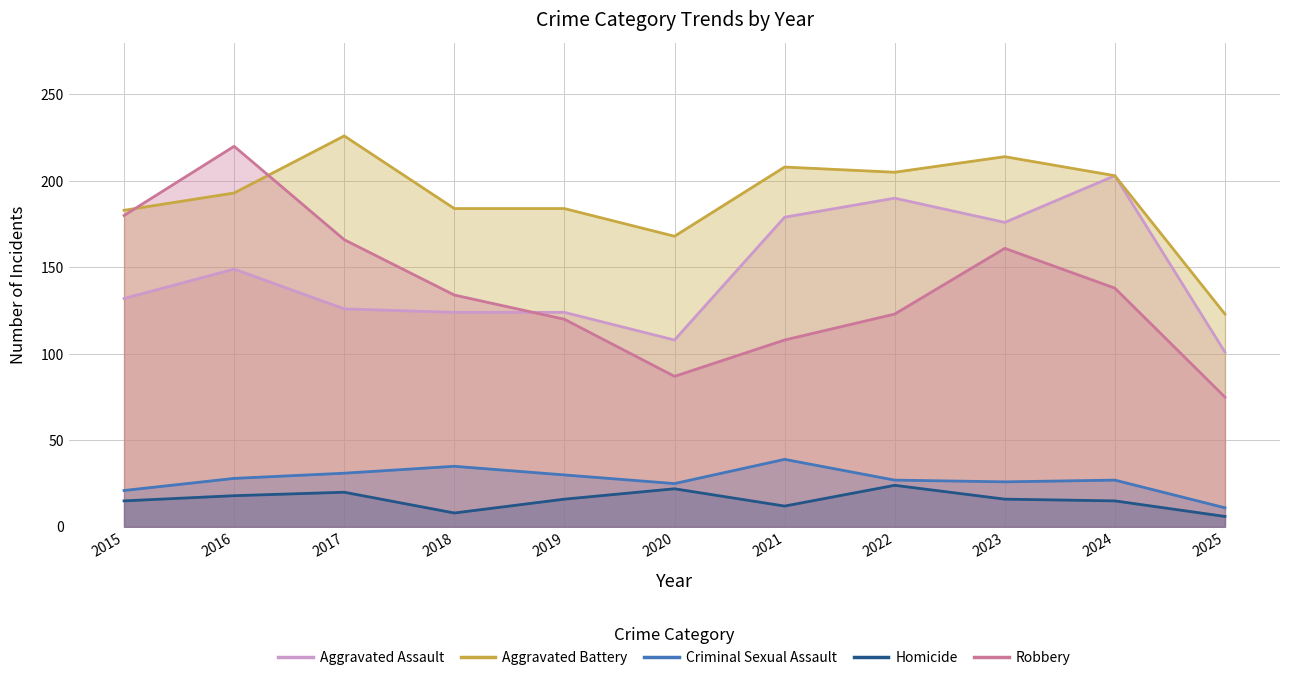

What is the difference between the highest and lowest values at 2023?

198